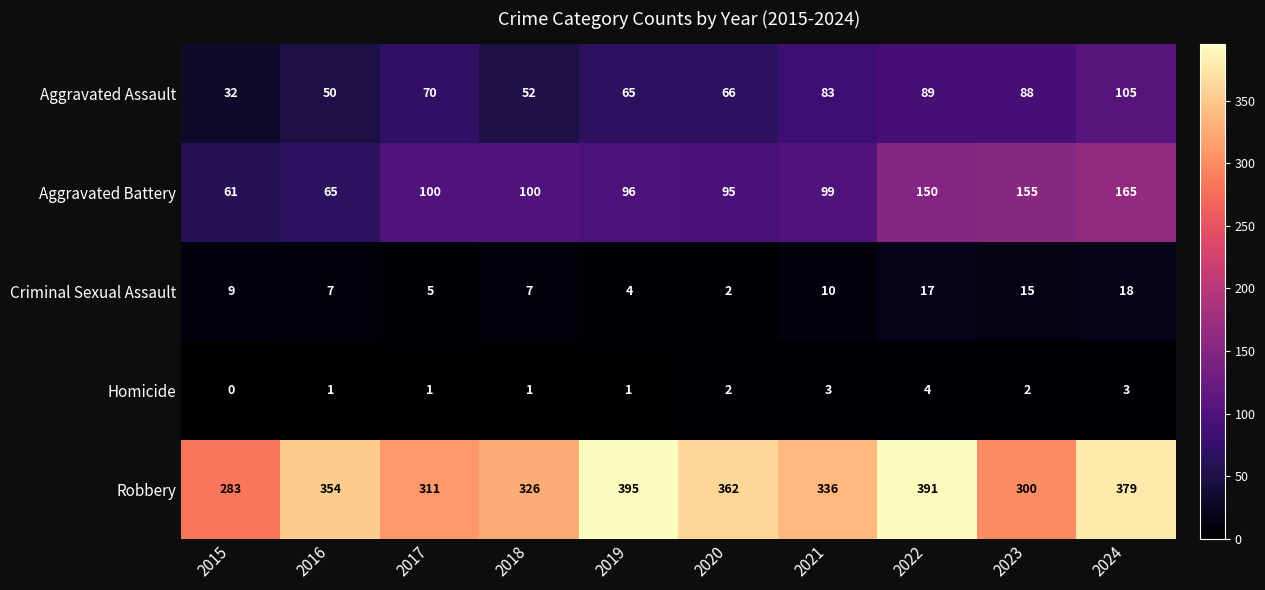

What is the difference between the highest and lowest values at 2019?

394